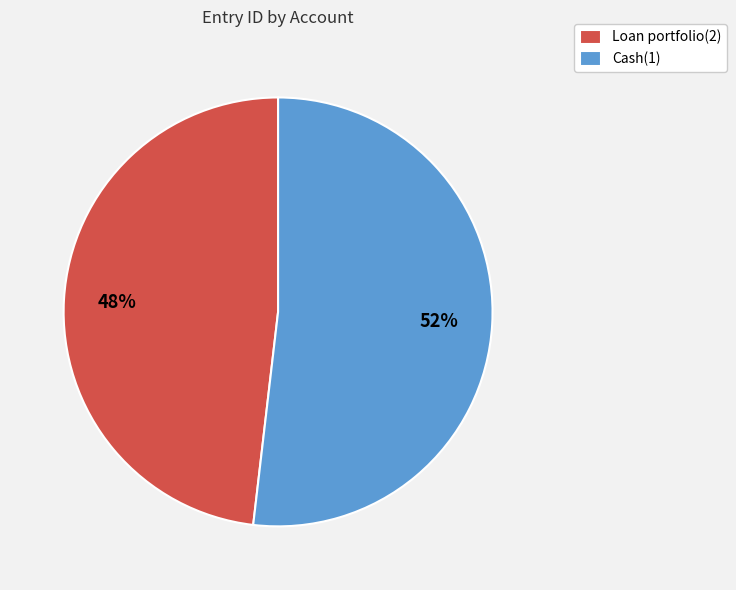

Is there any slice that represents more than half of the pie?

Yes